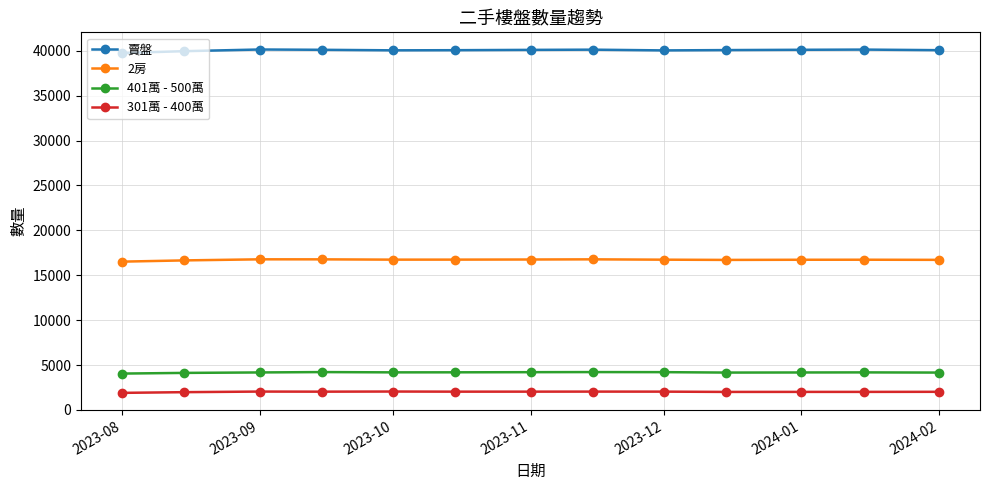

Count the number of categories in the chart.

13